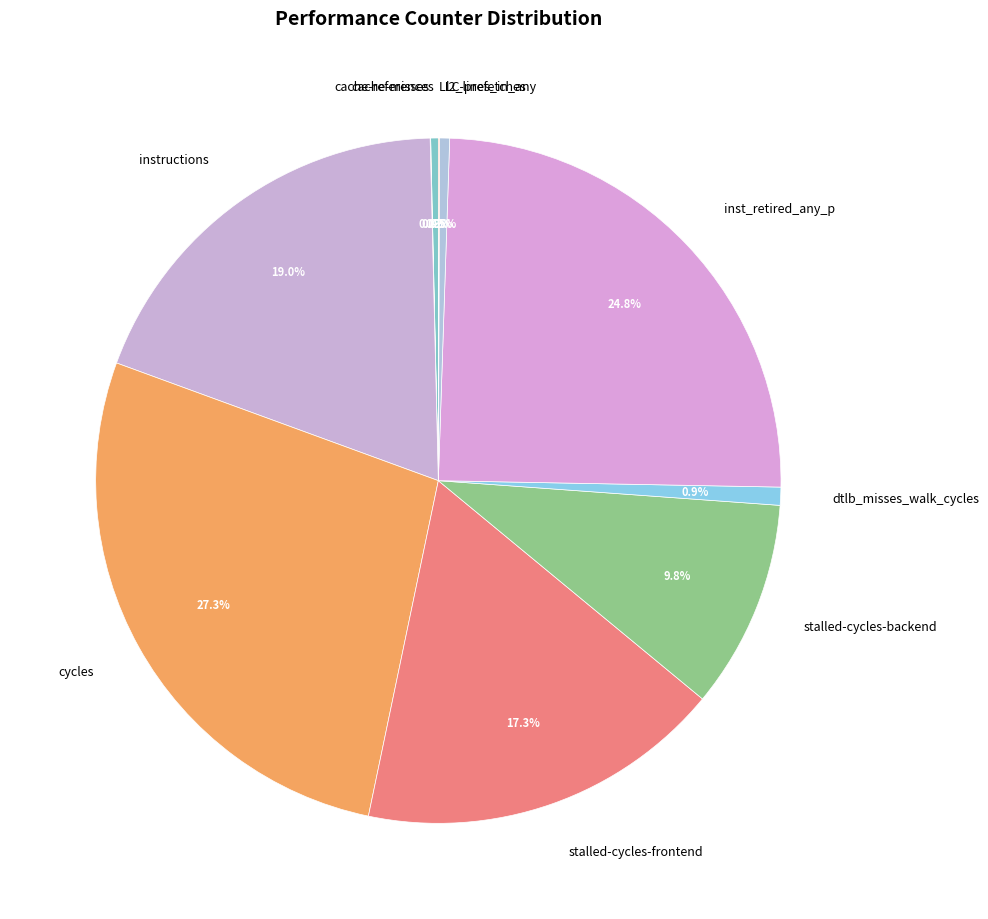

What portion of the pie excludes stalled-cycles-backend?

90.2%